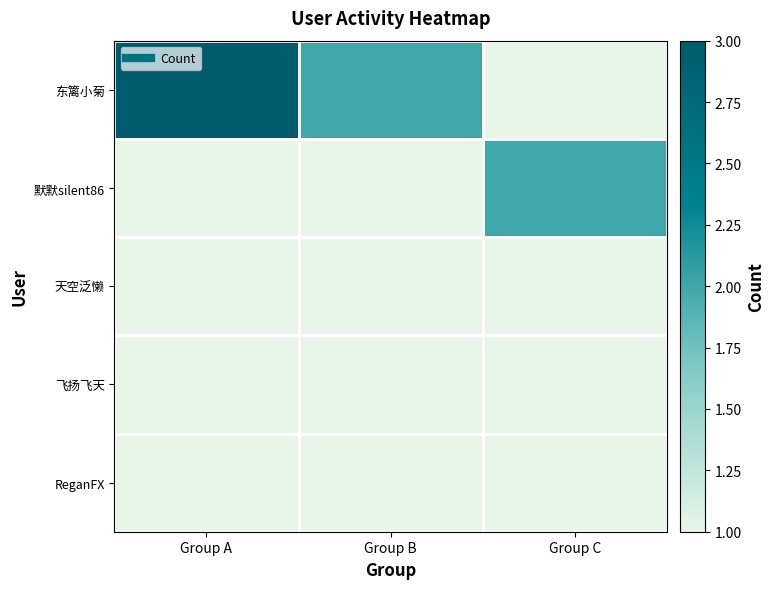

Which has a higher value, Group A or Group B?

Group A